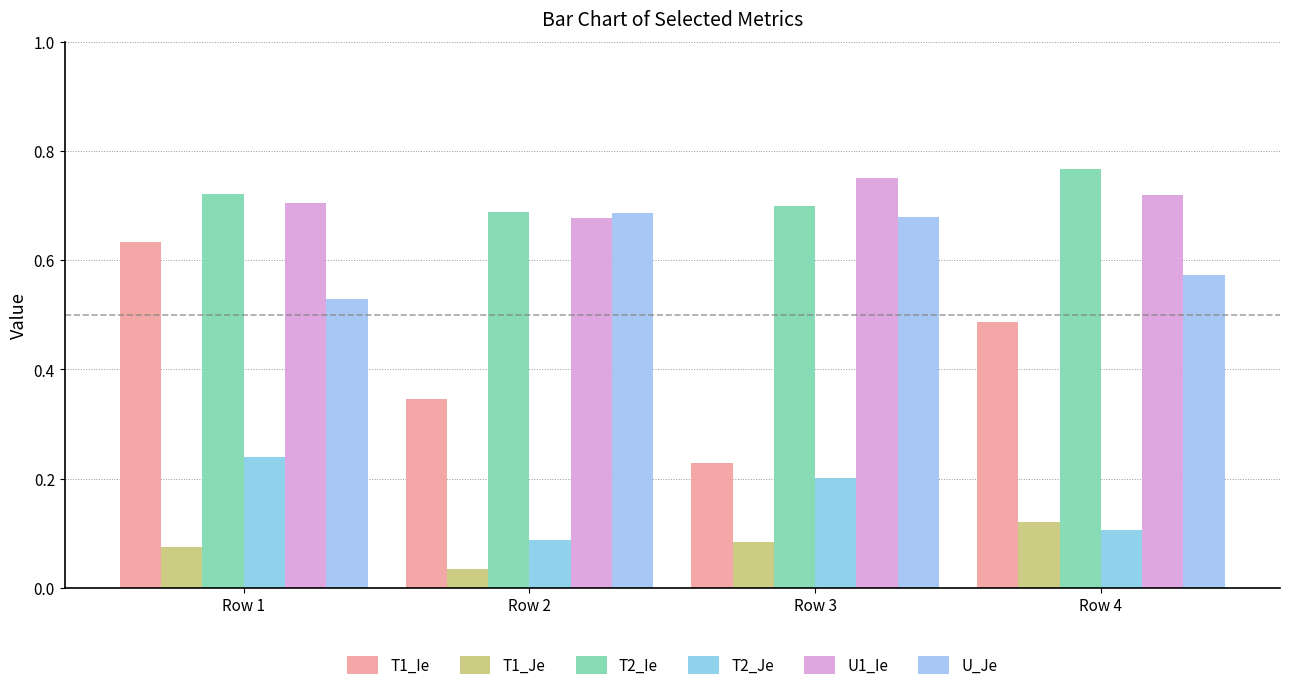

Reading left to right, list all the values displayed in this chart.

T1_Ie: 0.6	0.3	0.2	0.5
T1_Je: 0.1	0.0	0.1	0.1
T2_Ie: 0.7	0.7	0.7	0.8
T2_Je: 0.2	0.1	0.2	0.1
U1_Ie: 0.7	0.7	0.8	0.7
U_Je: 0.5	0.7	0.7	0.6